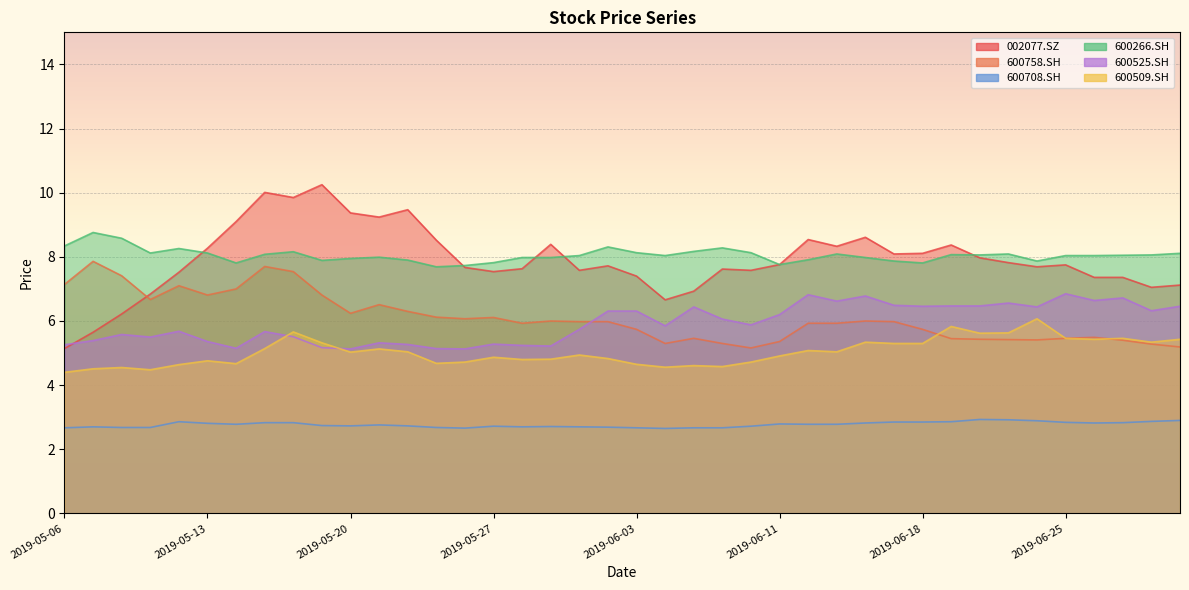

What is the sum of all 600525.SH values?

236.9